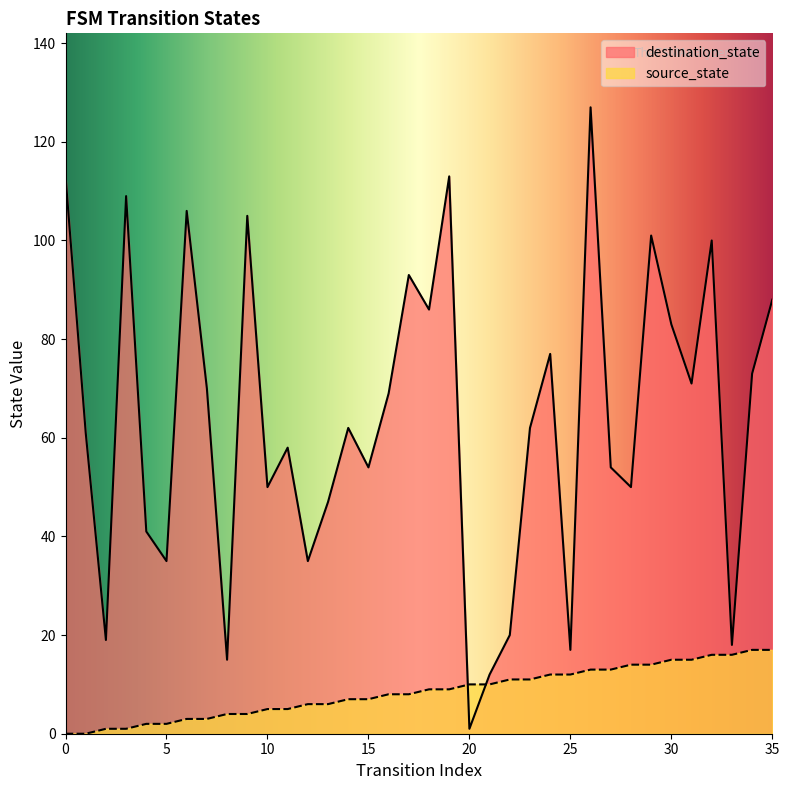

Is it true that destination_state equals 35 at 22?

False